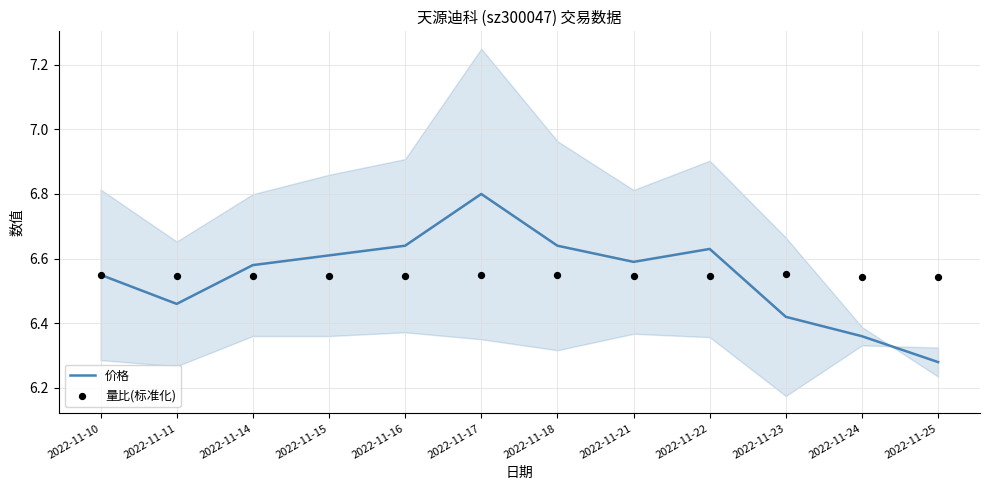

At which category is the sum across all series the highest?

2022-11-17